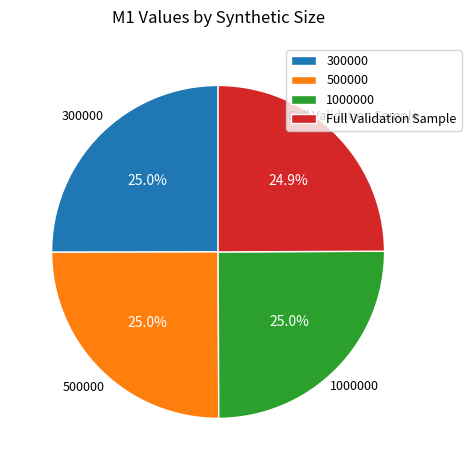

True or false: 1000000 accounts for 25% of the total.

True